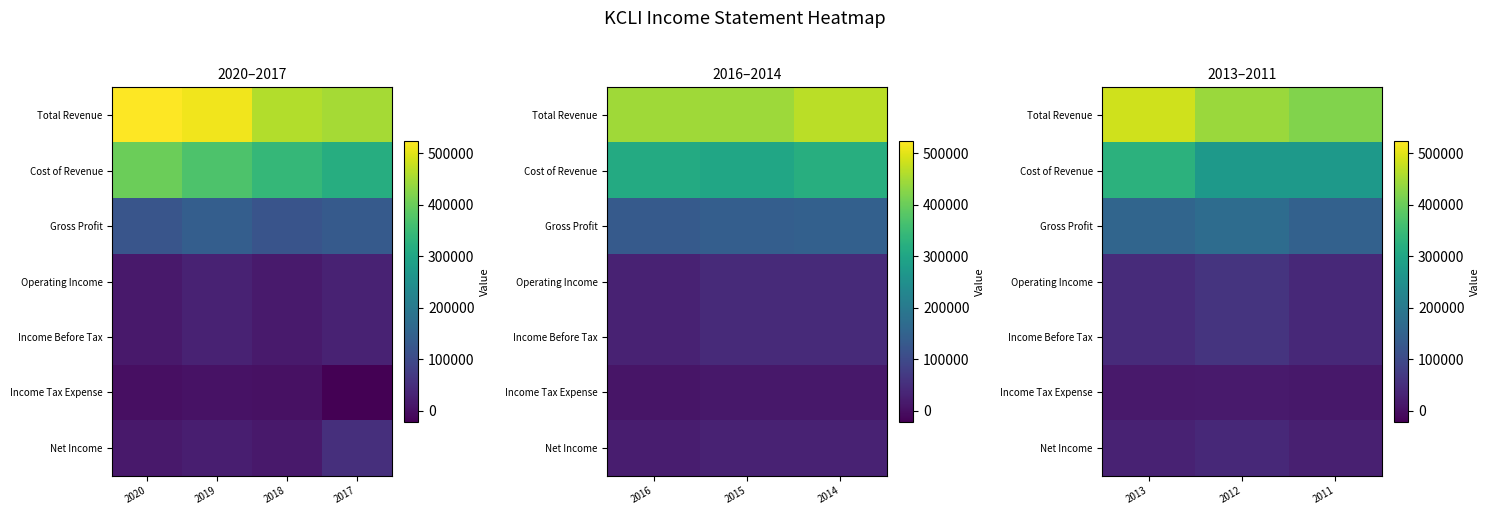

What is the difference between the highest and lowest values at 2013?

470300